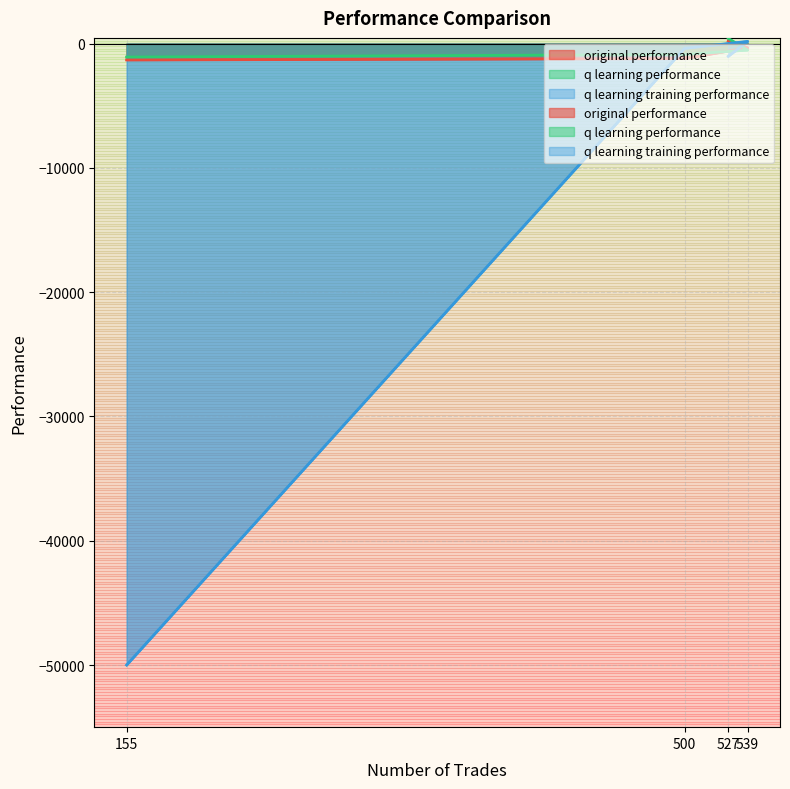

True or false: q learning performance has a value of -525.1 at 539.

True